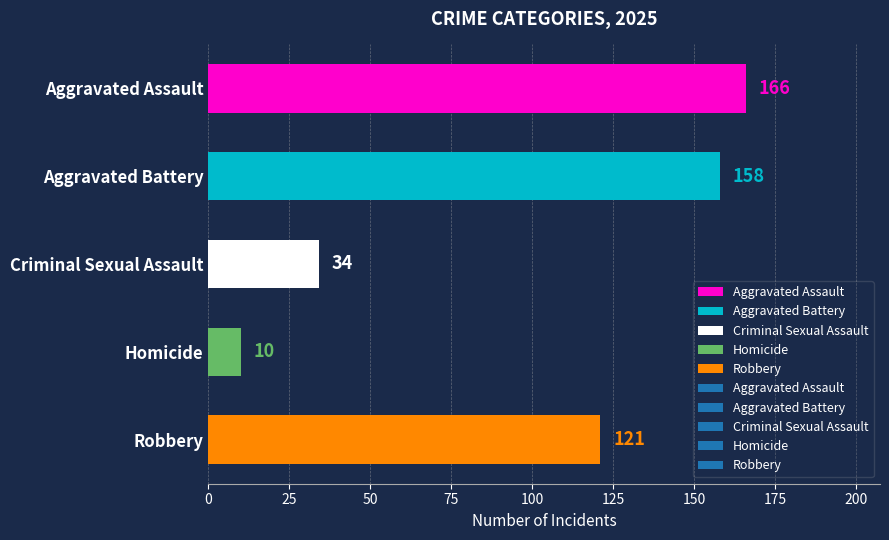

The value at Homicide is 10. True or false?

True